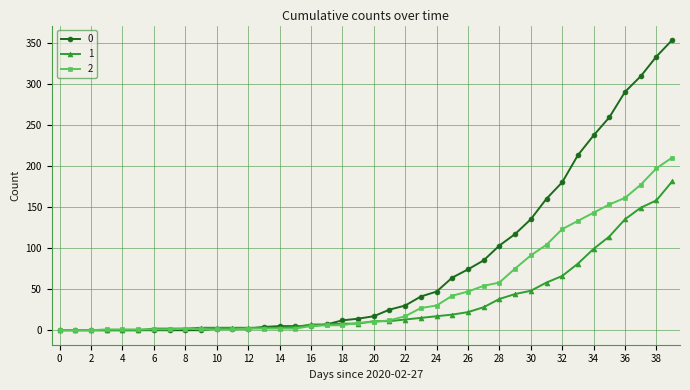

How many series are shown in this chart?

3